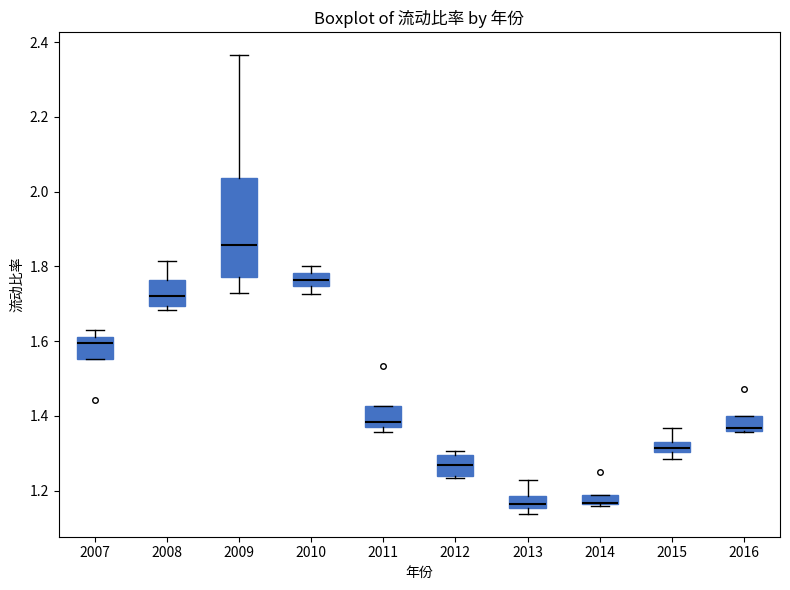

Where is the lower edge of the box at x = 2016 on the y-axis? The values are not printed on the chart, so give them approximately, as read against the axis.

1.36